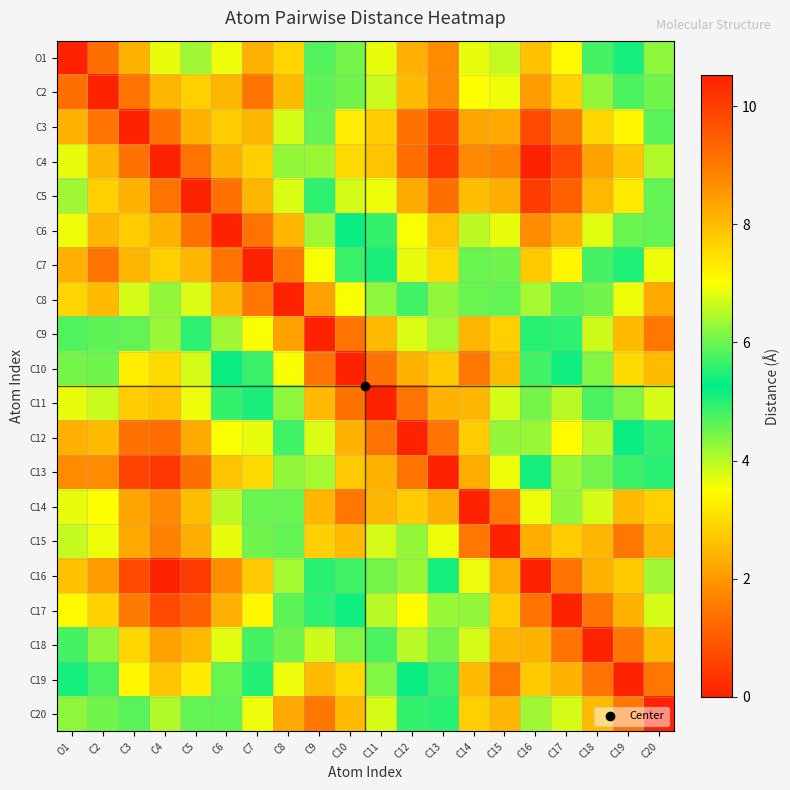

What is the spread (max minus min) of values at C8?

6.4